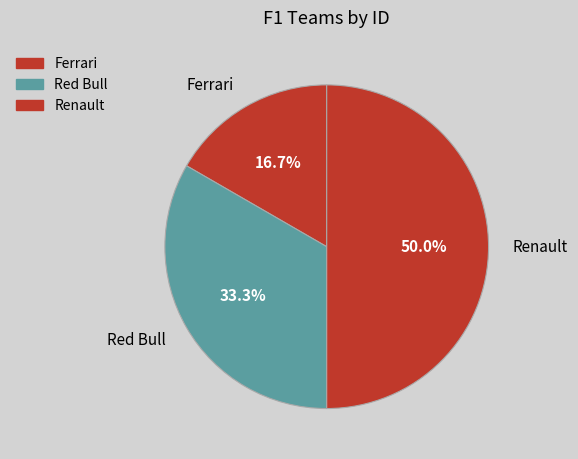

To the nearest percent, what portion does Ferrari represent?

17%